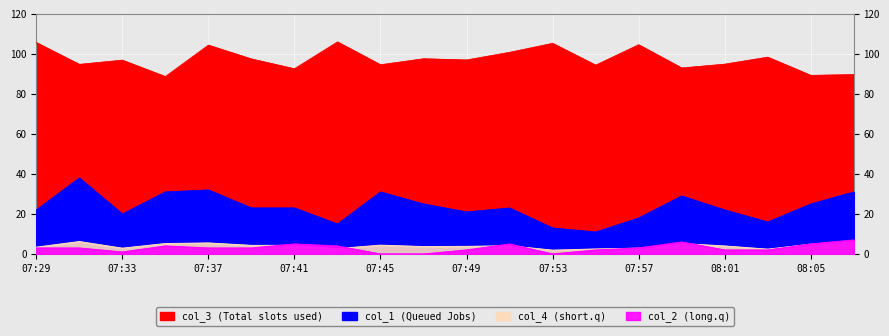

What is the label of the 18th point from the right?

07:33